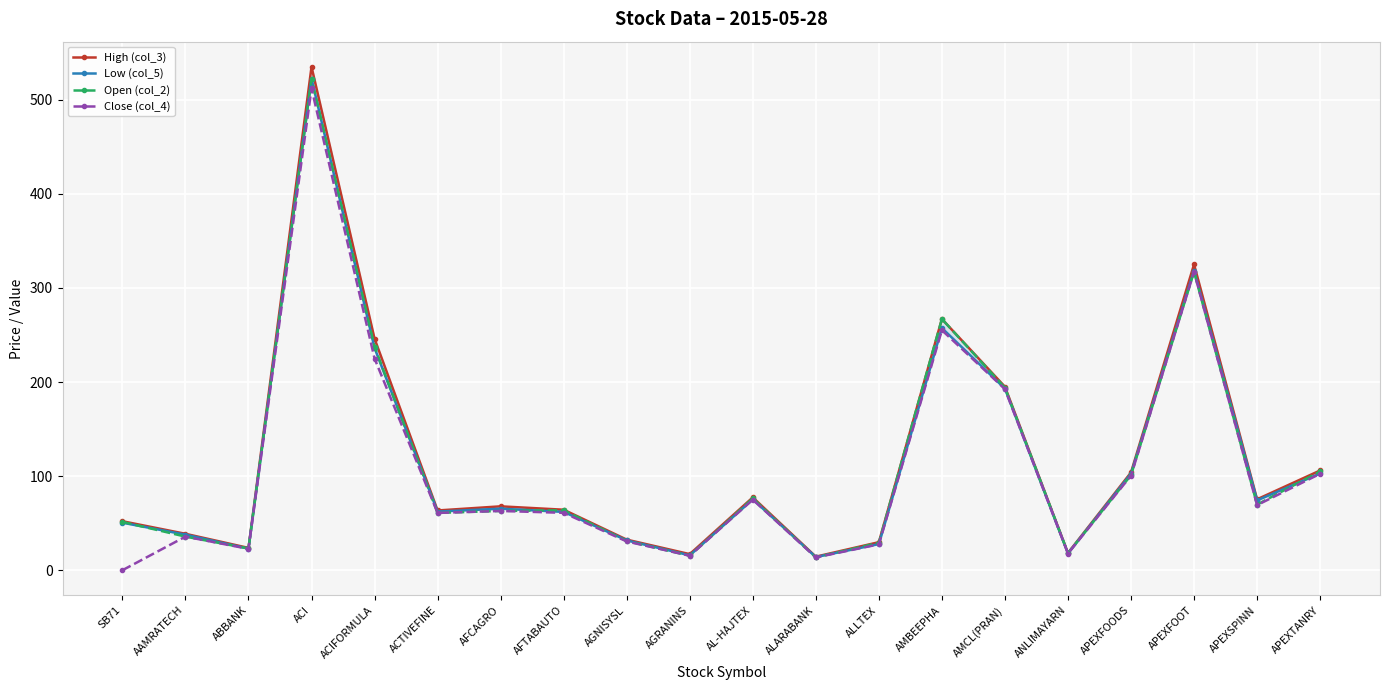

Reading left to right, extract all data points from this chart.

High (col_3): 52.1	38.7	23.7	535.0	246.0	63.5	67.9	64.3	32.5	17.1	77.4	14.4	29.8	267.0	195.0	18.3	103.9	325.0	75.4	106.0
Low (col_5): 50.5	37.8	22.9	522.4	236.1	62.3	65.4	62.0	31.7	15.8	75.3	14.0	27.8	257.4	193.0	17.8	102.6	318.5	74.2	102.8
Open (col_2): 51.4	35.7	23.1	522.3	237.5	60.9	63.0	63.7	31.0	15.4	76.4	13.6	29.2	267.0	194.0	18.2	101.0	317.1	69.8	105.0
Close (col_4): 0.0	35.7	22.7	512.0	225.0	60.9	63.0	61.0	30.6	15.4	75.0	13.6	27.5	255.1	192.5	17.7	100.5	317.1	69.2	102.5